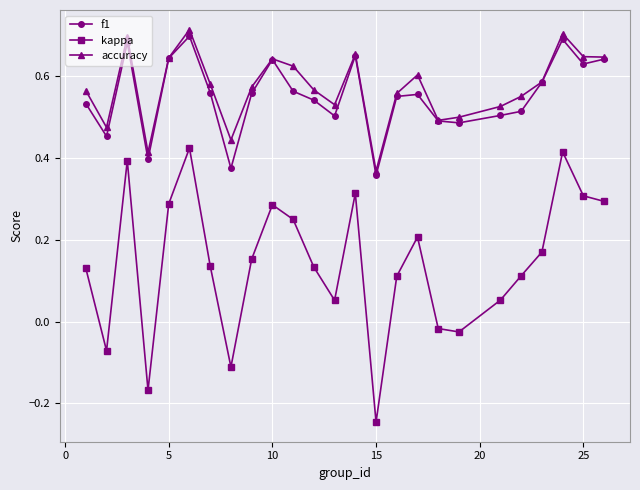

Which series has the largest range (max minus min)?

kappa